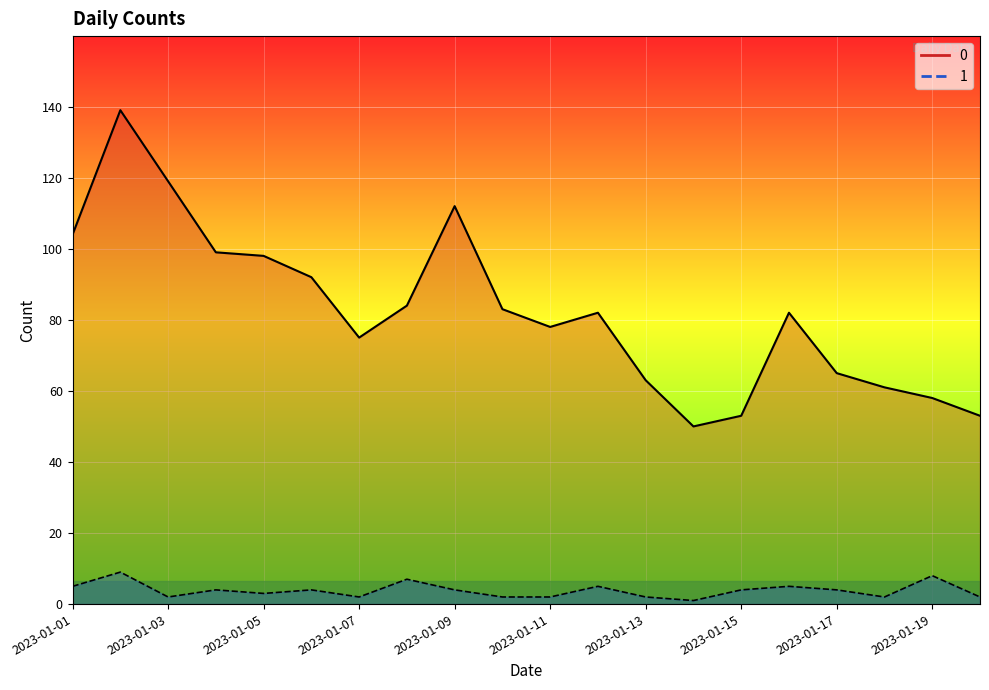

True or false: 1 and 0 intersect in this chart.

False